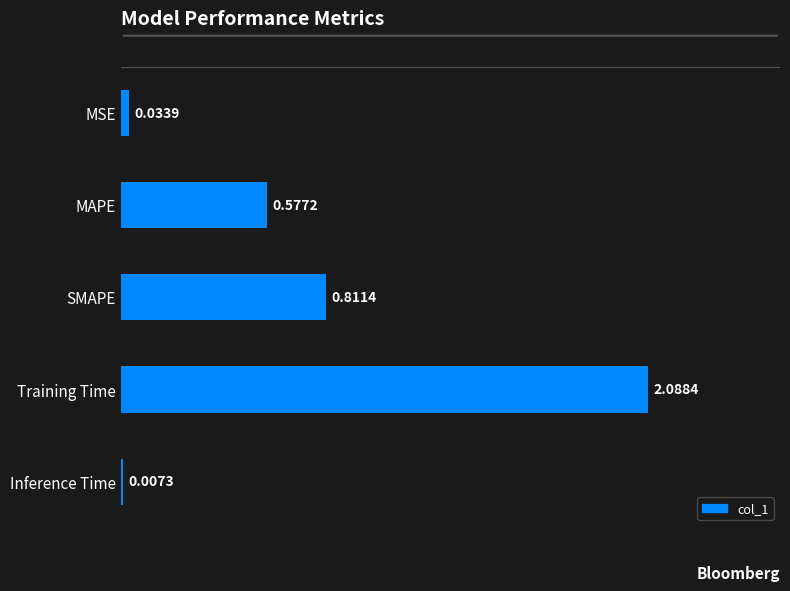

At which label is the value closest to 1?

SMAPE